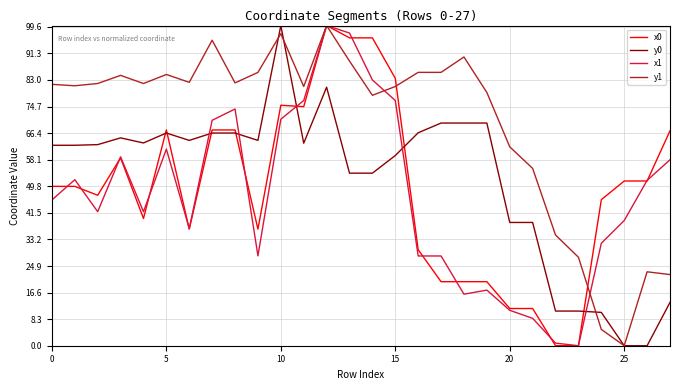

Which series has the largest total across all categories?

y1